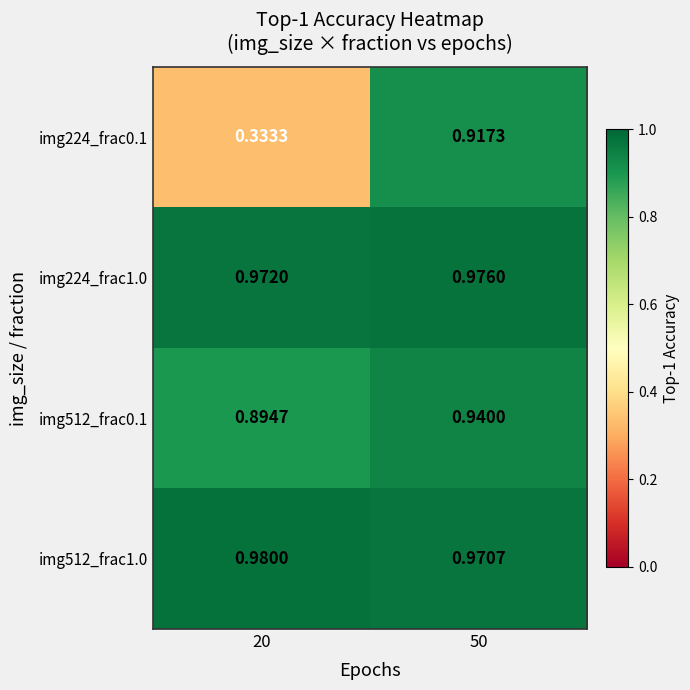

Is the value of img512_frac0.1 at 50 greater than the value of img224_frac0.1 at 50?

Yes